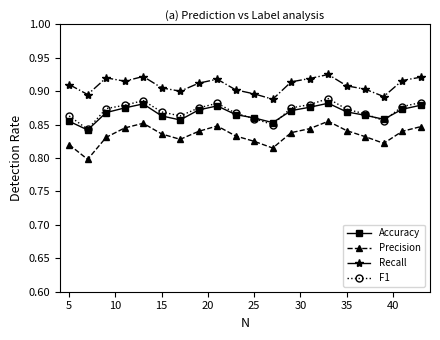

At how many categories does at least one series exceed 0?

20